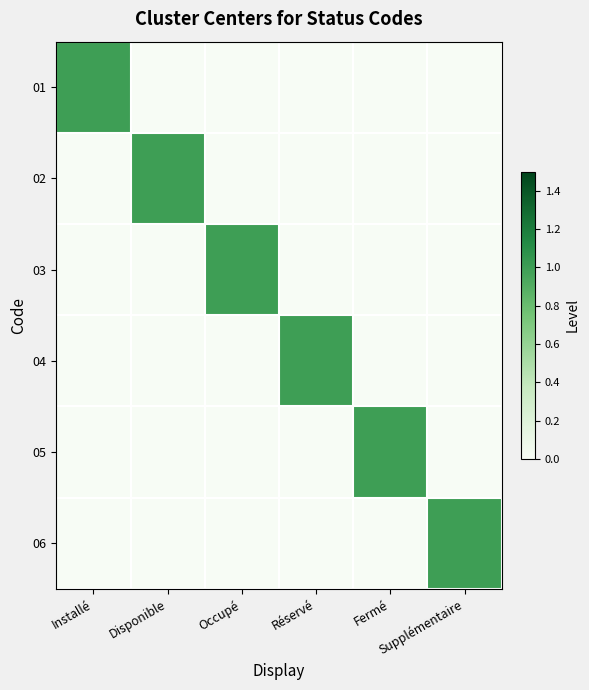

Reading left to right, transcribe all the data shown in this chart.

01: Installé=1	Disponible=0	Occupé=0	Réservé=0	Fermé=0	Supplémentaire=0
02: Installé=0	Disponible=1	Occupé=0	Réservé=0	Fermé=0	Supplémentaire=0
03: Installé=0	Disponible=0	Occupé=1	Réservé=0	Fermé=0	Supplémentaire=0
04: Installé=0	Disponible=0	Occupé=0	Réservé=1	Fermé=0	Supplémentaire=0
05: Installé=0	Disponible=0	Occupé=0	Réservé=0	Fermé=1	Supplémentaire=0
06: Installé=0	Disponible=0	Occupé=0	Réservé=0	Fermé=0	Supplémentaire=1